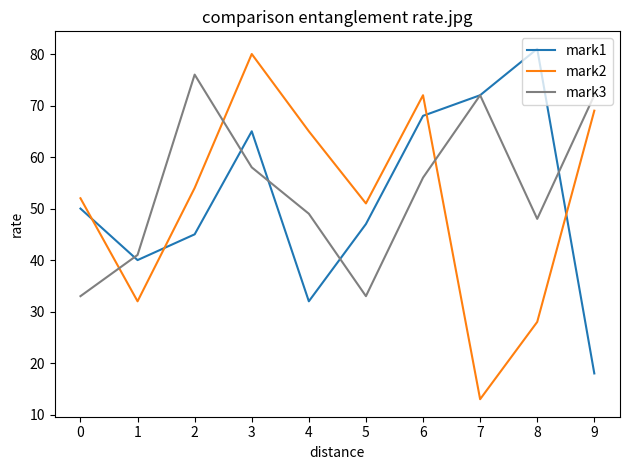

Between 2 and 5, which series saw the biggest shift?

mark3